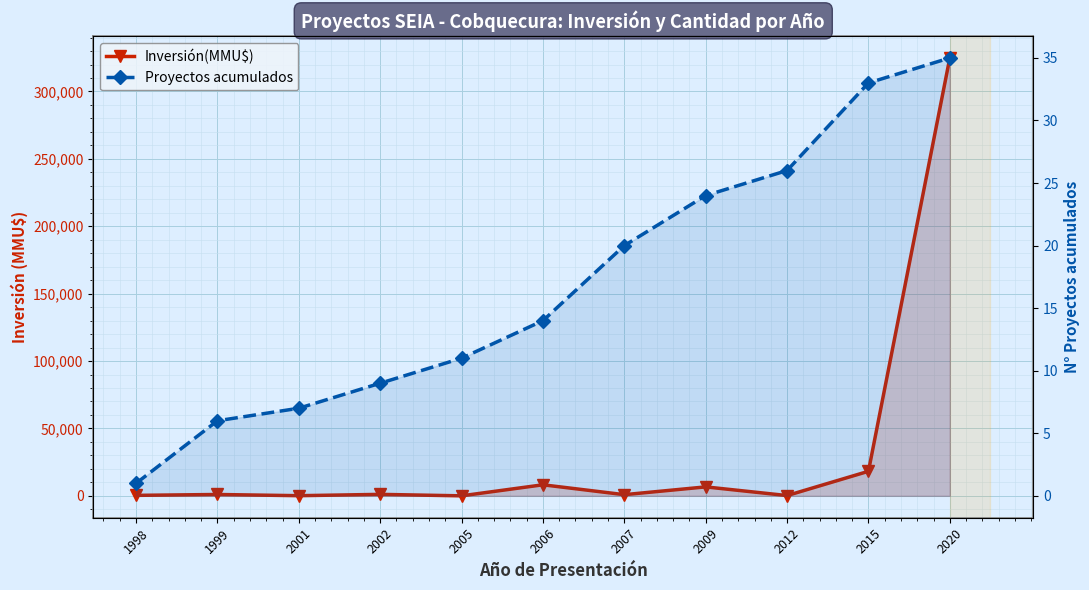

What are all the series names shown in the legend?

Inversión(MMU$), Proyectos acumulados